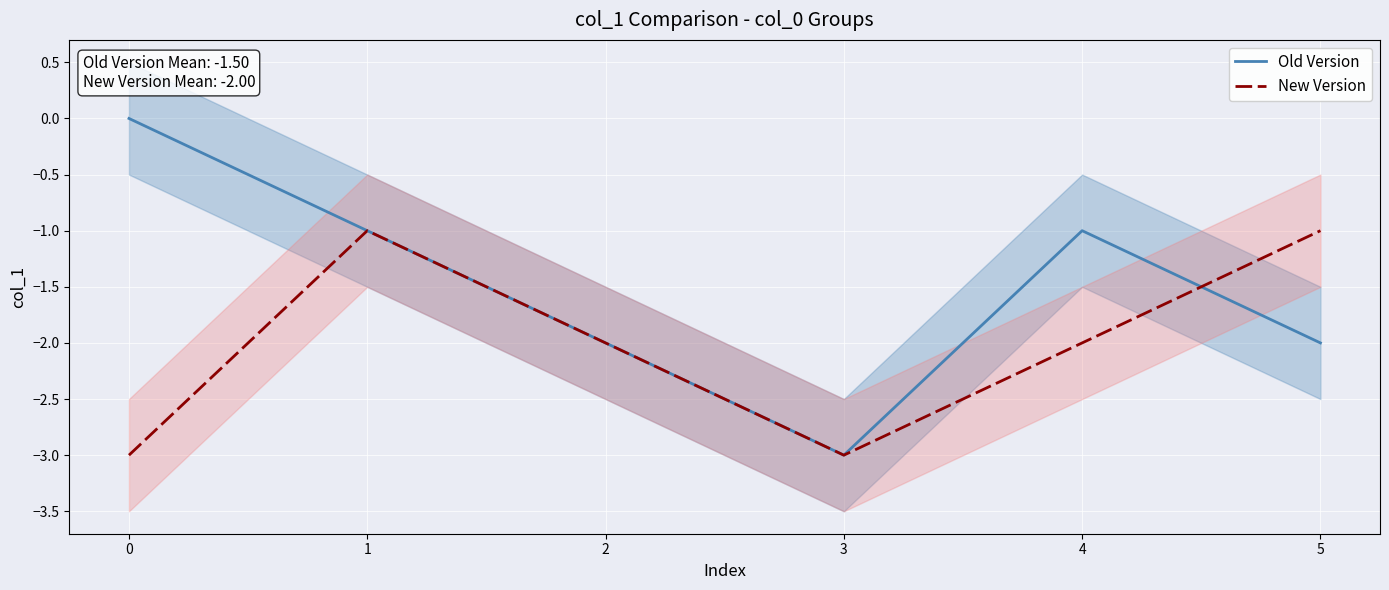

True or false: New Version and Old Version cross at least once.

True